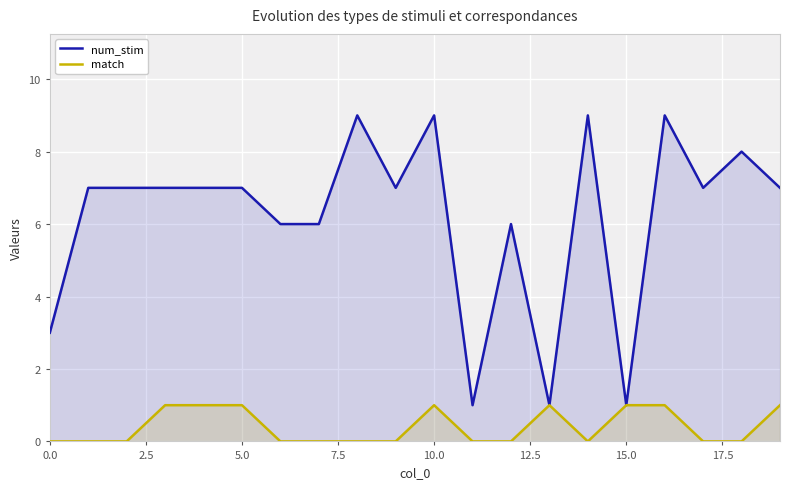

True or false: match has a value of 1 at 10.0.

True